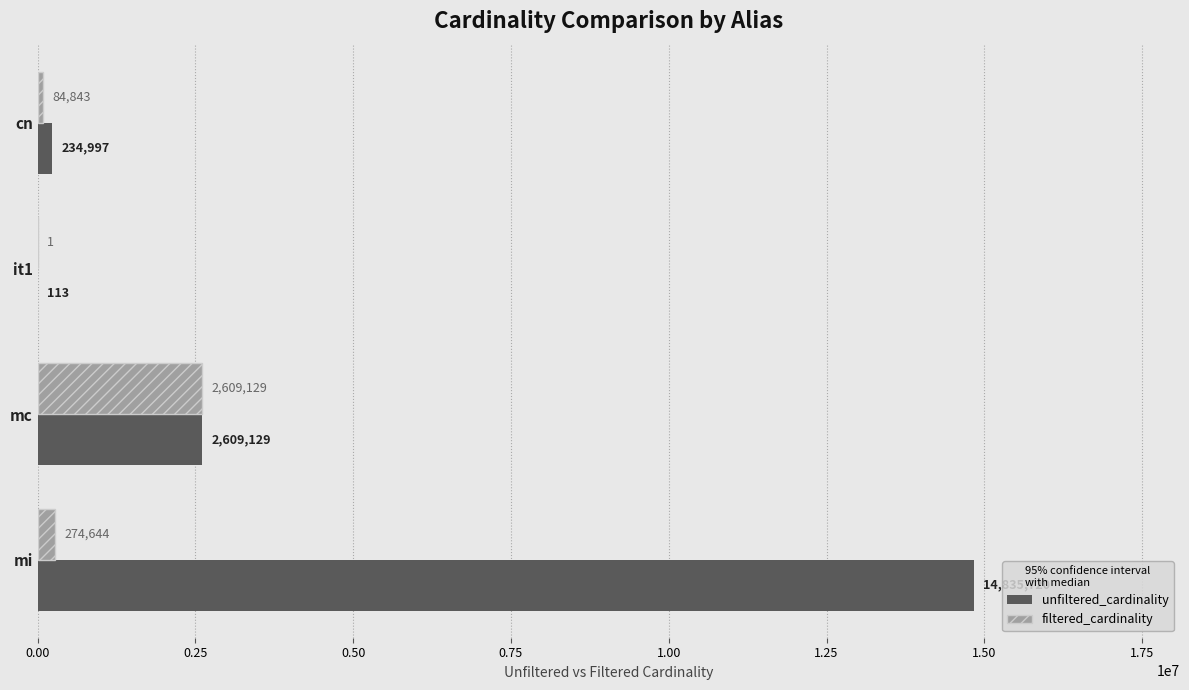

What is the average value of the filtered_cardinality series?

742154